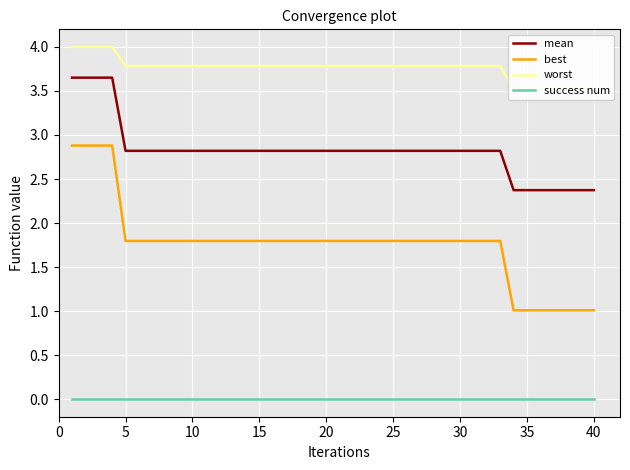

Count the mean values in the range 2 to 3.

36